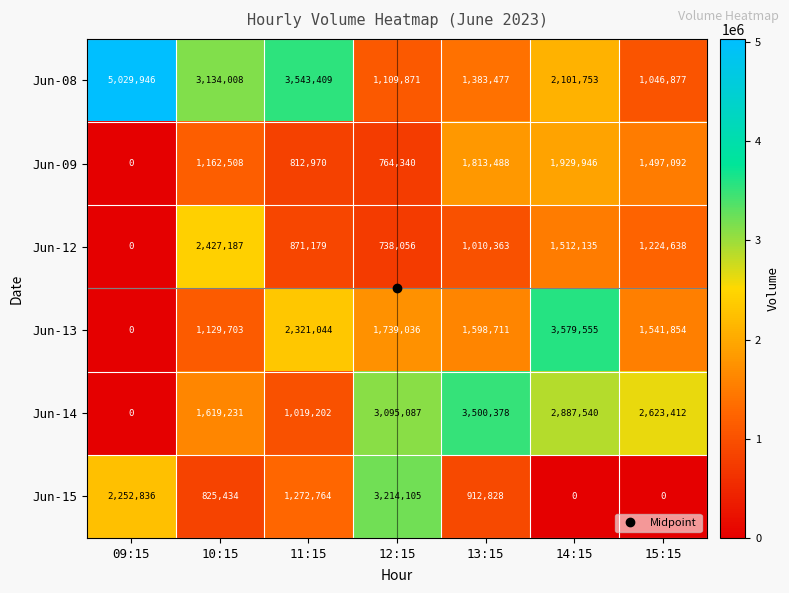

Is it true that Jun-08 equals 1383477 at 13:15?

True